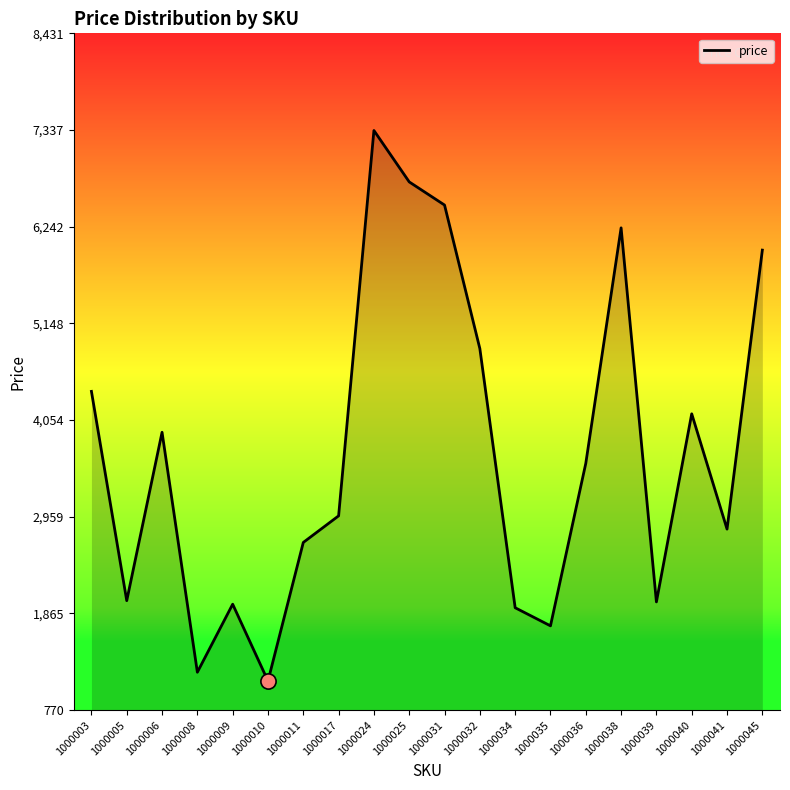

Which has a higher value, 1000038 or 1000006?

1000038